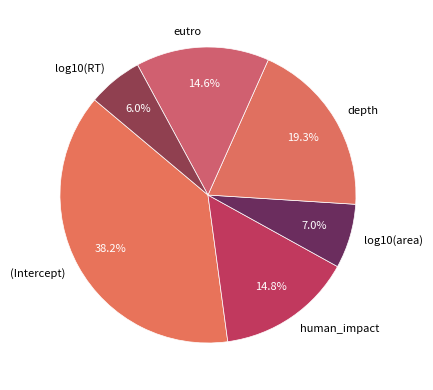

Count the number of slices in the pie.

6